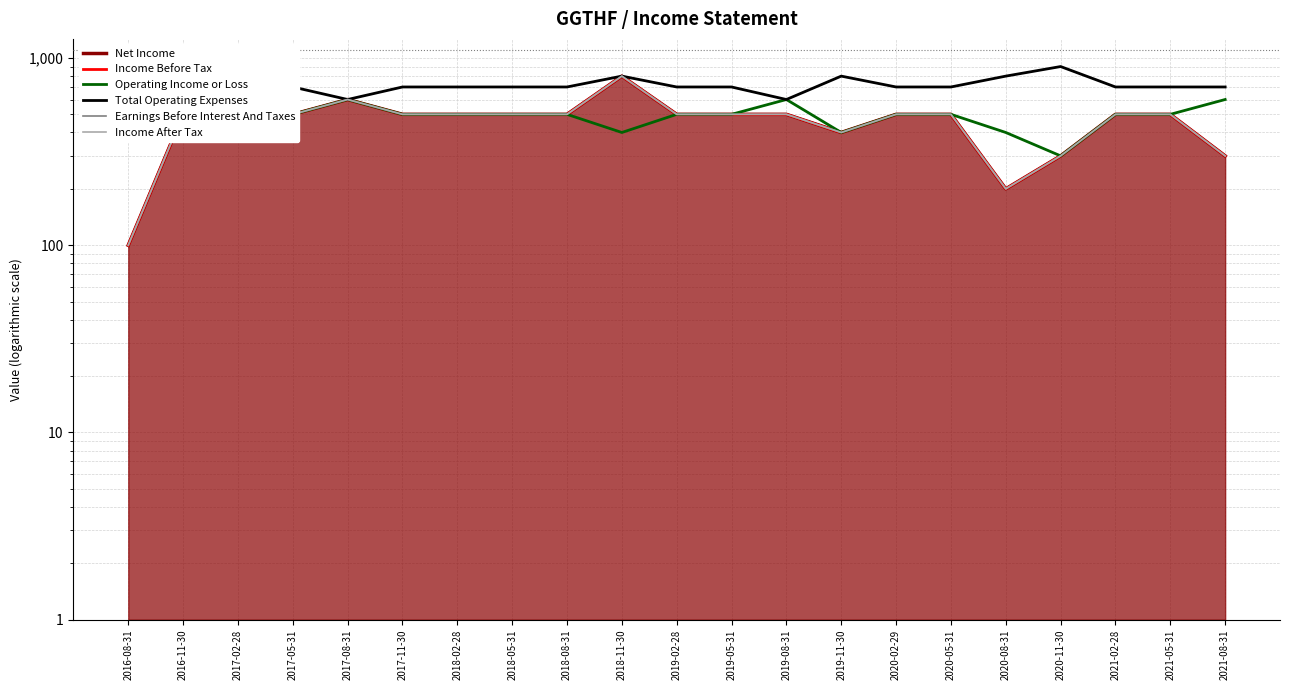

What is the difference between the Income After Tax values at 2019-11-30 and 2021-05-31?

100